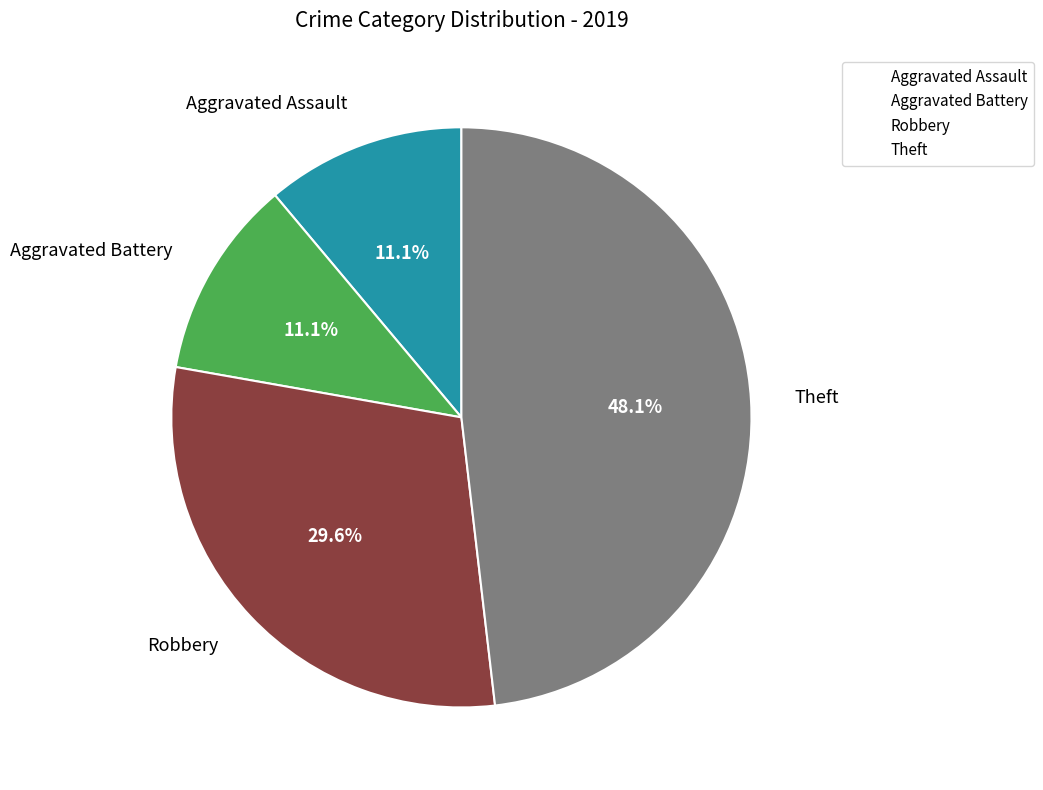

To the nearest percent, what percentage of the pie is Theft?

48%